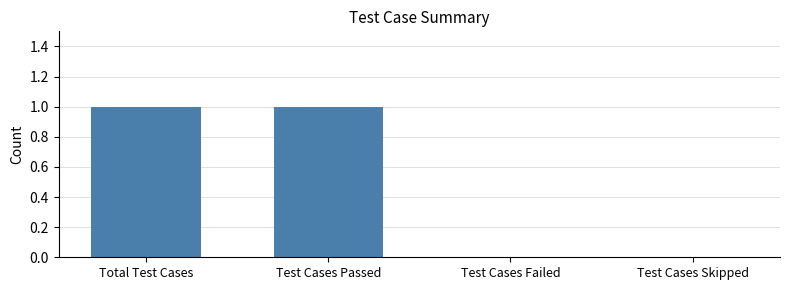

Reading right to left, list all the values displayed in this chart.

0	0	1	1